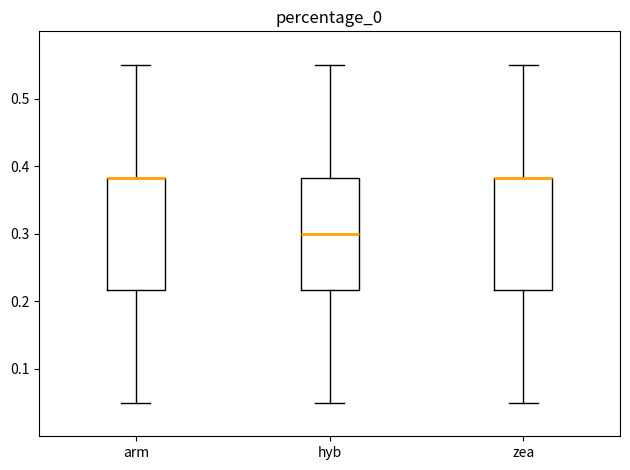

Reading left to right, transcribe this box plot: for each box, give where its median line is, the range the box spans, and where its two whiskers end, as read against the y-axis. The values are not printed on the chart, so give them approximately, as read against the axis.

arm: median 0.38 (drawn on the box's upper edge), box 0.22 to 0.38, whiskers 0.05 to 0.55
hyb: median 0.30, box 0.22 to 0.38, whiskers 0.05 to 0.55
zea: median 0.38 (drawn on the box's upper edge), box 0.22 to 0.38, whiskers 0.05 to 0.55